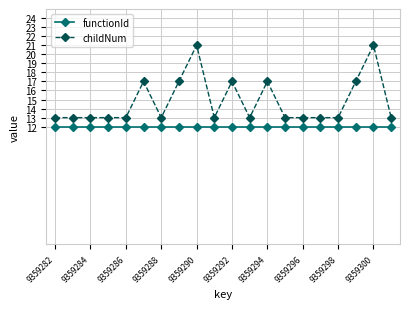

Is this an area chart (filled region under the line)?

No